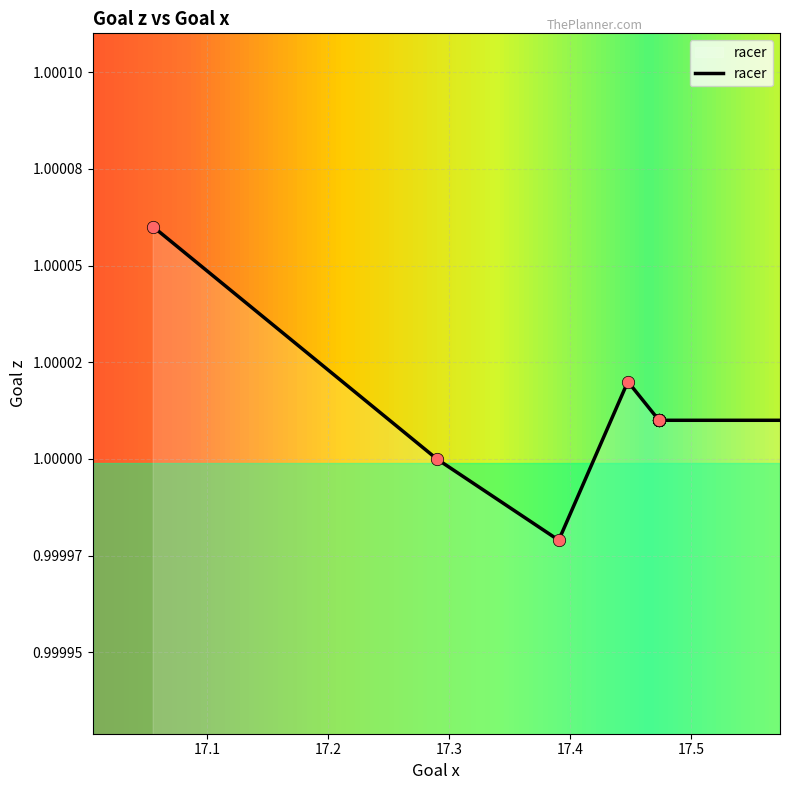

Between 17.4732 and 17.4732, which is larger?

17.4732